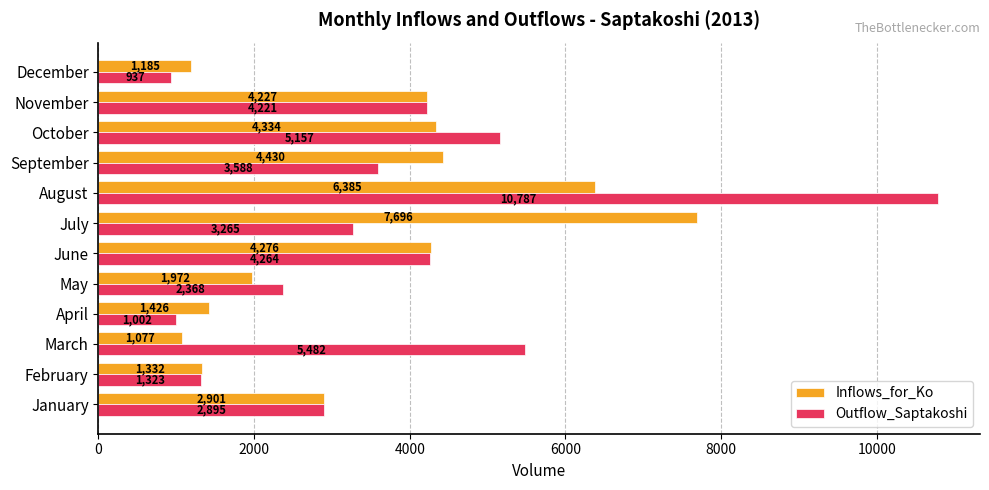

What is the difference between the second highest and second lowest values in the Inflows_for_Ko series?

5200.0